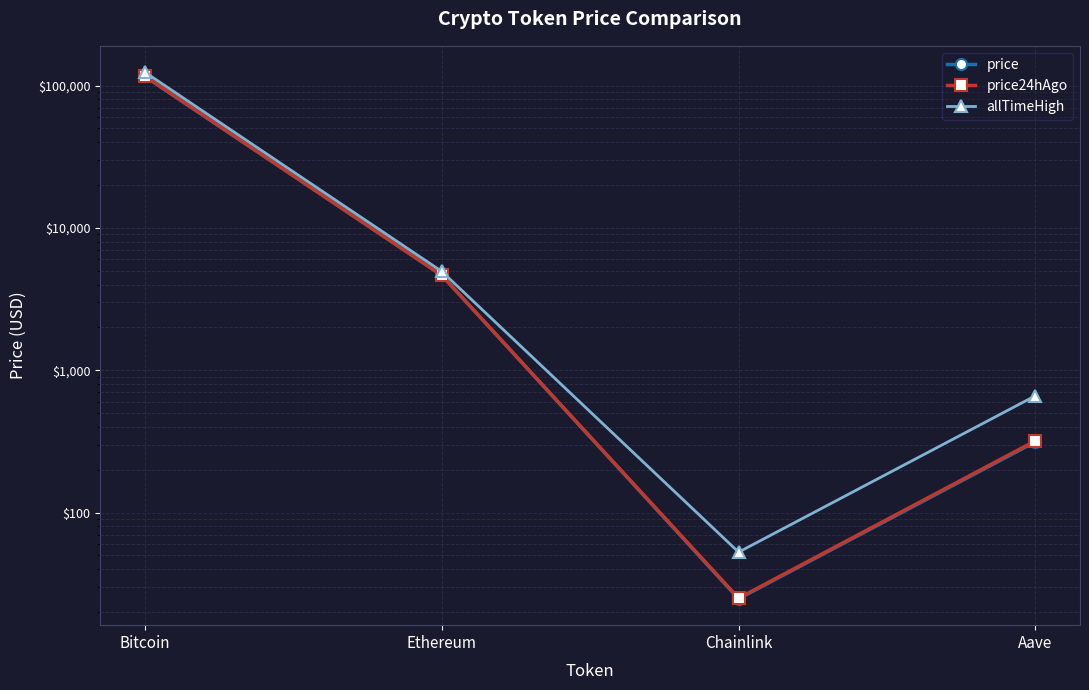

Where do price and price24hAgo first cross each other?

Bitcoin and Ethereum